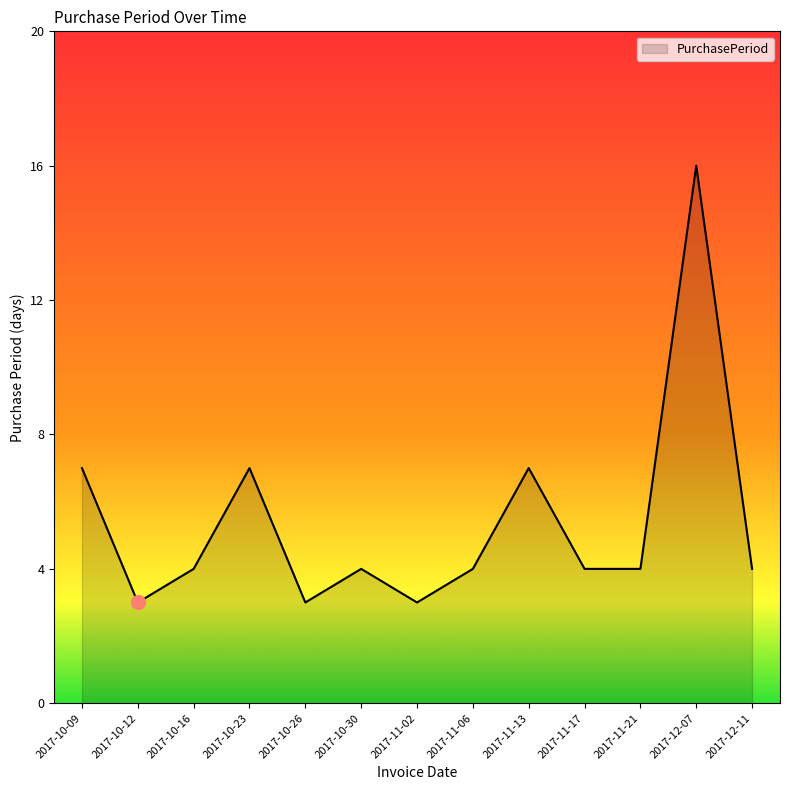

True or false: there are more than 0 points higher than both neighbors.

True